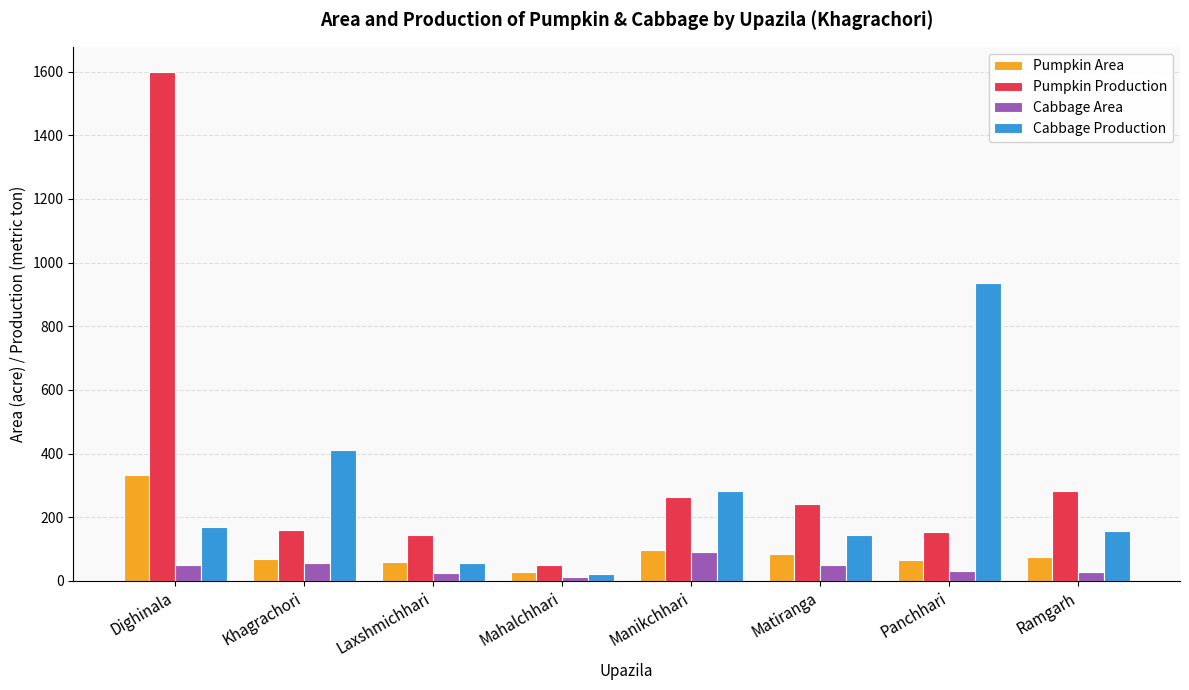

What is the difference between the maximum and minimum values in the Pumpkin Production series?

1547